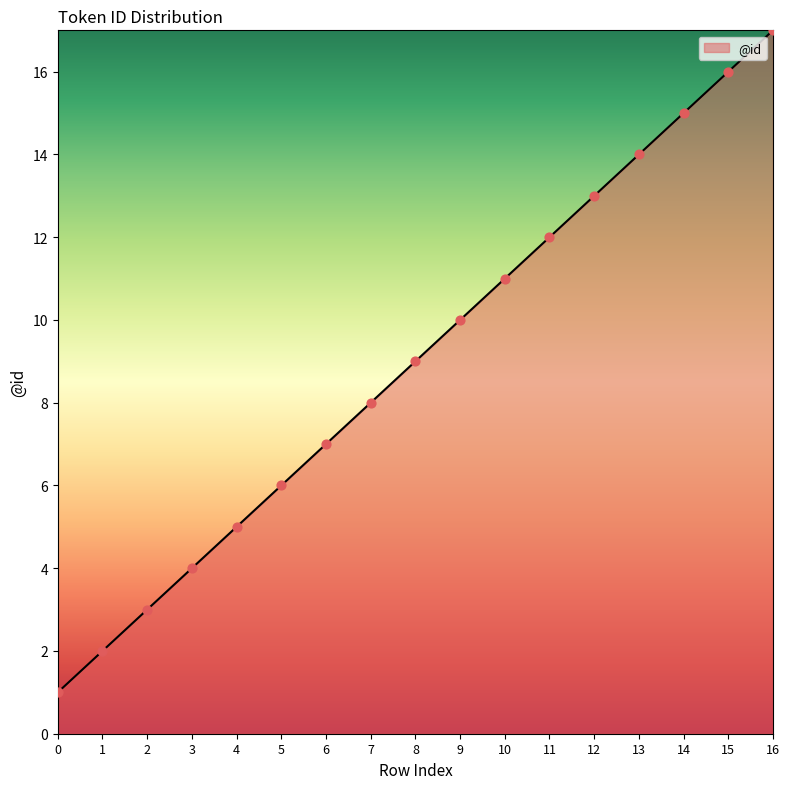

What is the change in value from 0 to 7?

+7